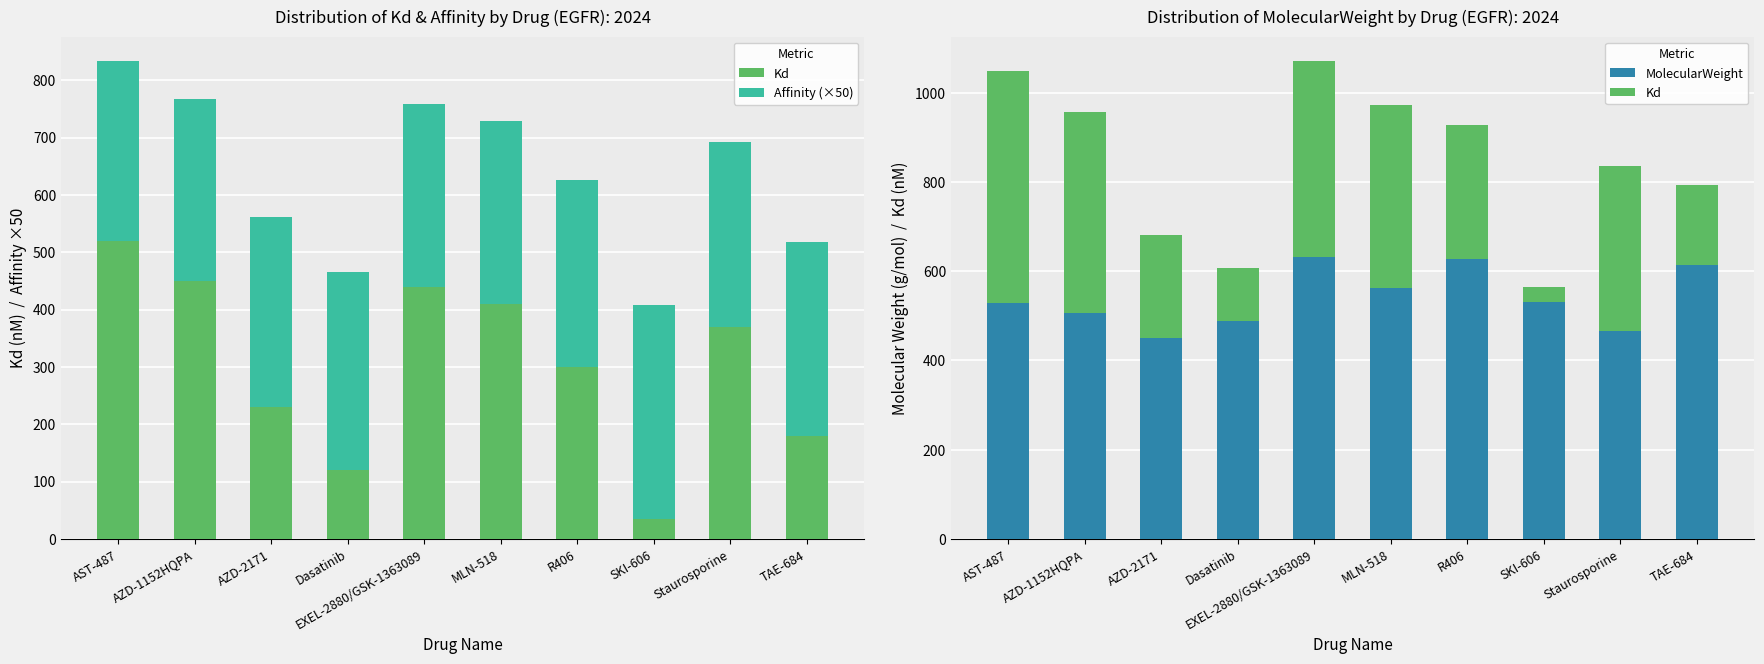

How many groups of bars are there?

10